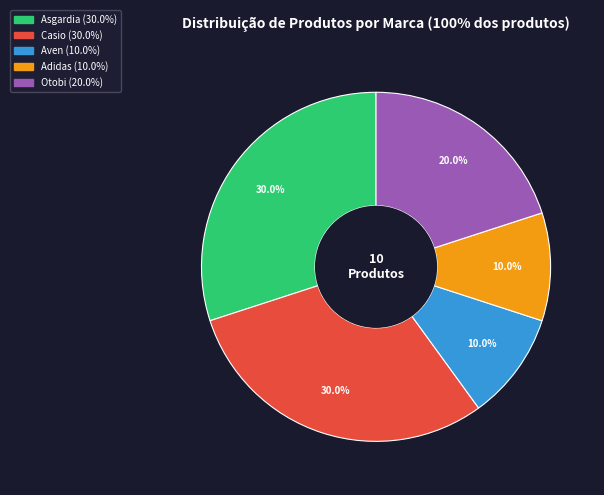

Between Adidas and Otobi, which is larger?

Otobi